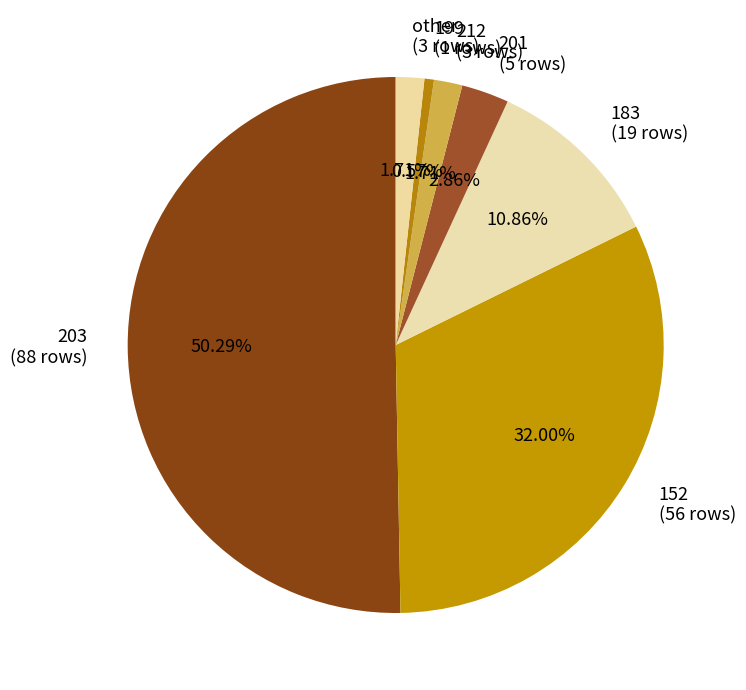

Combined, do other (3 rows) and 203 (88 rows) account for over 50%?

Yes